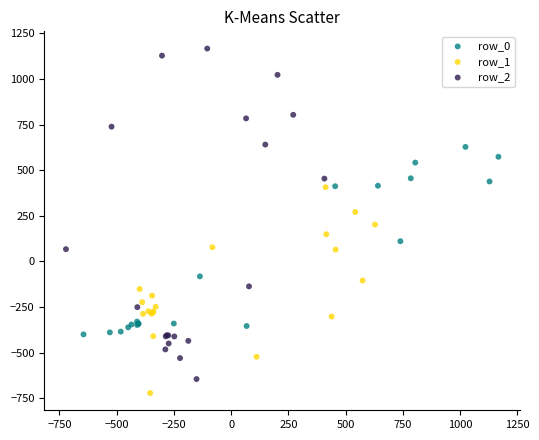

Which series contains the highest Y value?

row_2